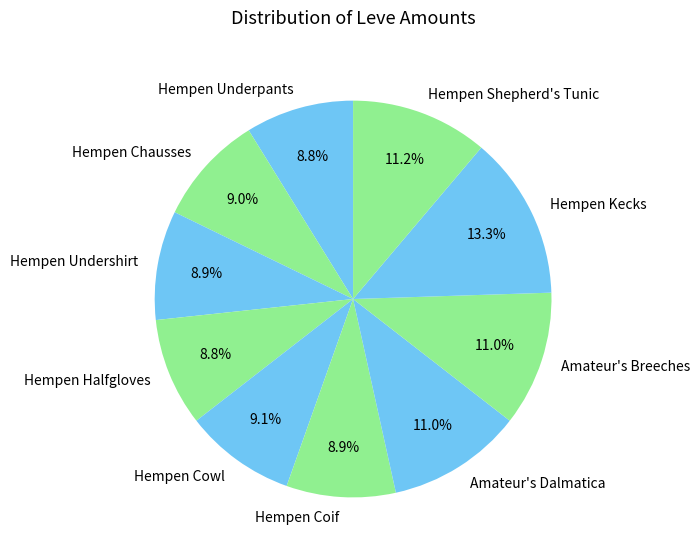

Is Amateur's Breeches the majority of the pie?

No